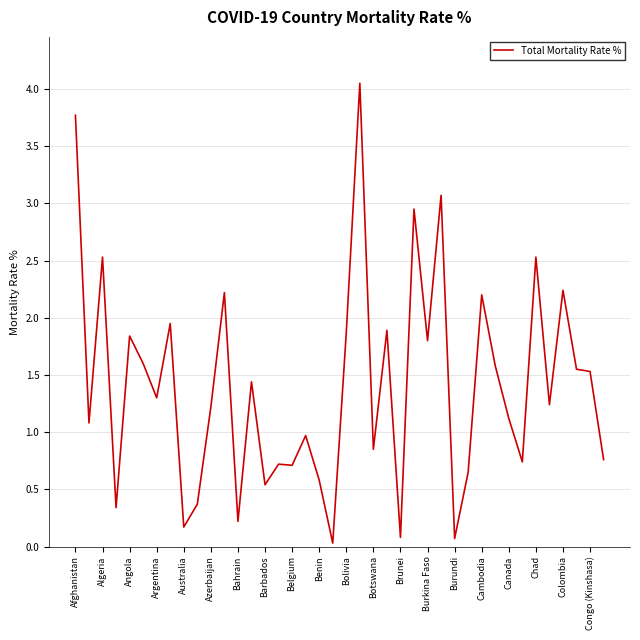

Is it true that the value at Burkina Faso is 1.8?

True